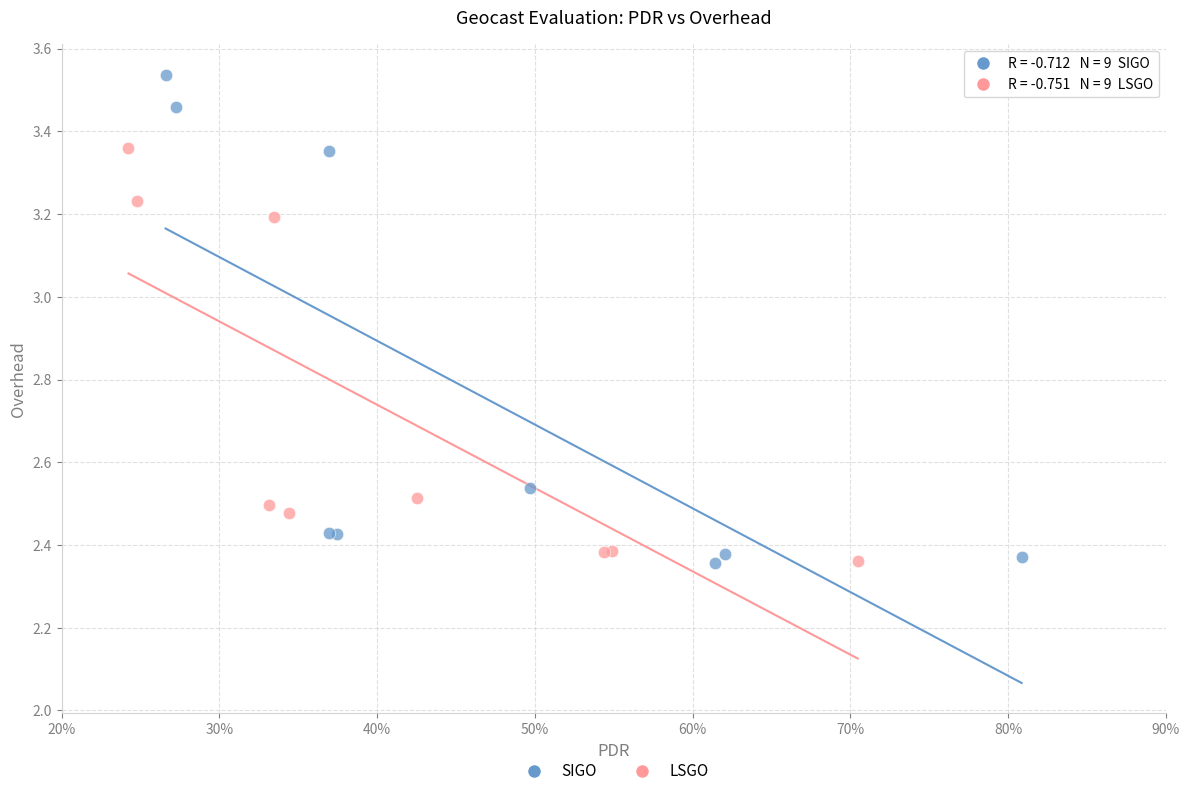

Which series reaches the maximum Y coordinate?

SIGO